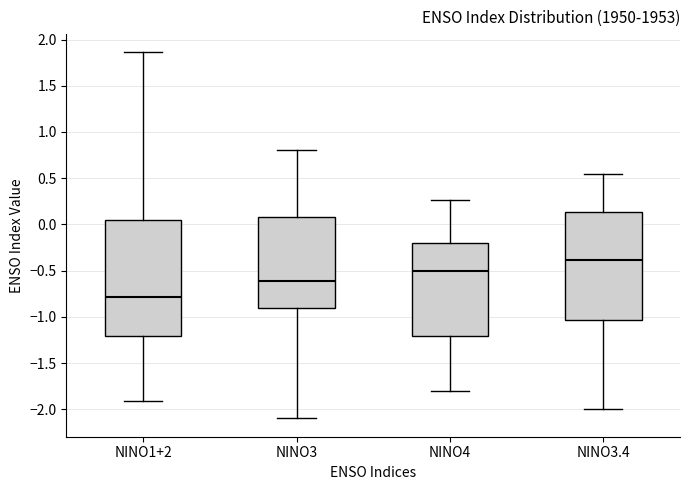

Reading left to right, transcribe this box plot: for each box, give where its median line is, the range the box spans, and where its two whiskers end, as read against the y-axis. The values are not printed on the chart, so give them approximately, as read against the axis.

NINO1+2: median -0.80, box -1.20 to 0.05, whiskers -1.90 to 1.85
NINO3: median -0.60, box -0.90 to 0.10, whiskers -2.10 to 0.80
NINO4: median -0.50, box -1.20 to -0.20, whiskers -1.80 to 0.25
NINO3.4: median -0.40, box -1.05 to 0.15, whiskers -2.00 to 0.55